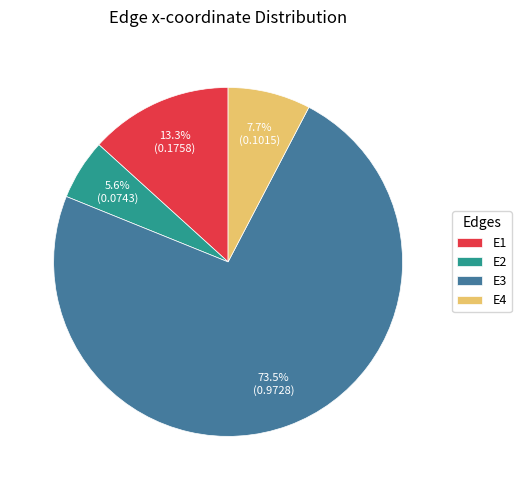

What is the largest slice in the pie chart?

E3